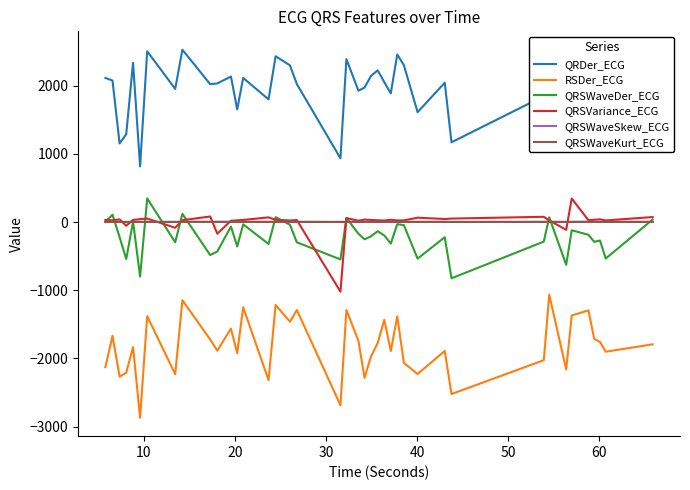

Which series has the largest total across all categories?

QRDer_ECG